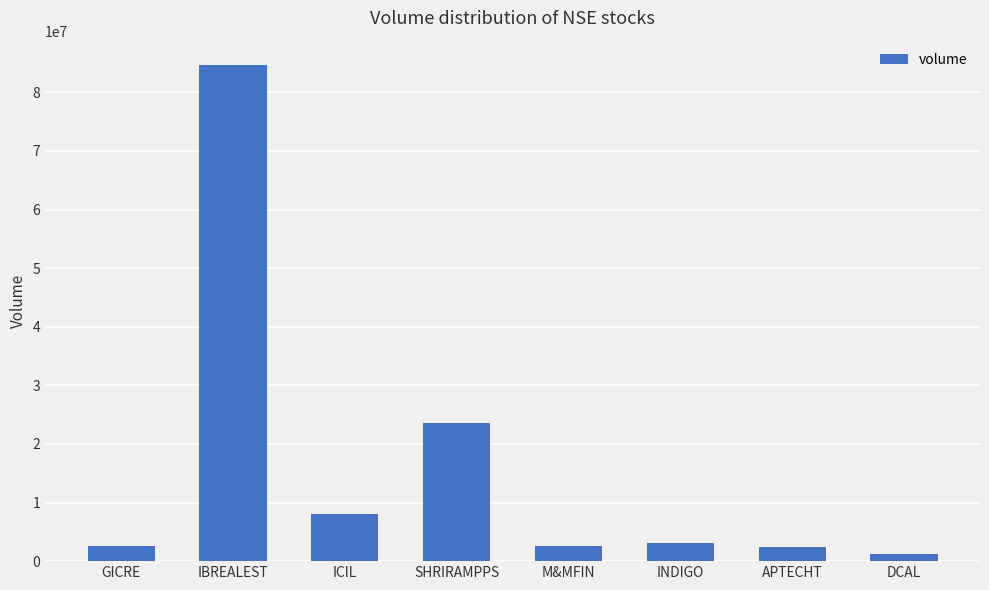

True or false: the data shows 84581155 at IBREALEST.

True